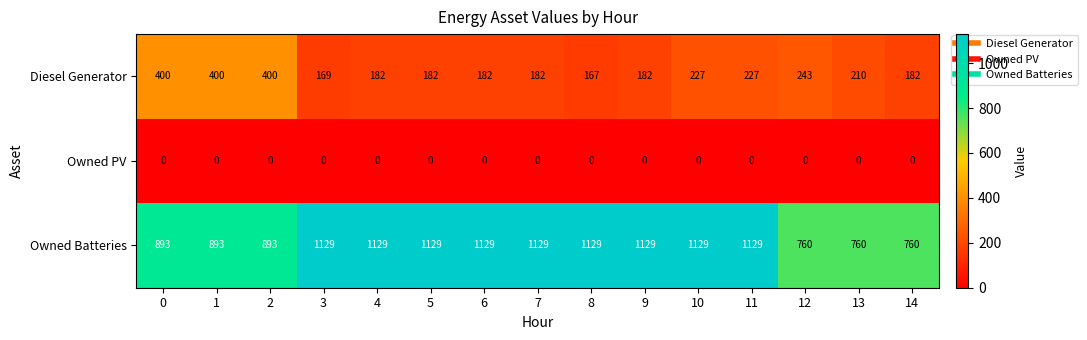

Which series has the largest range (max minus min)?

Owned Batteries